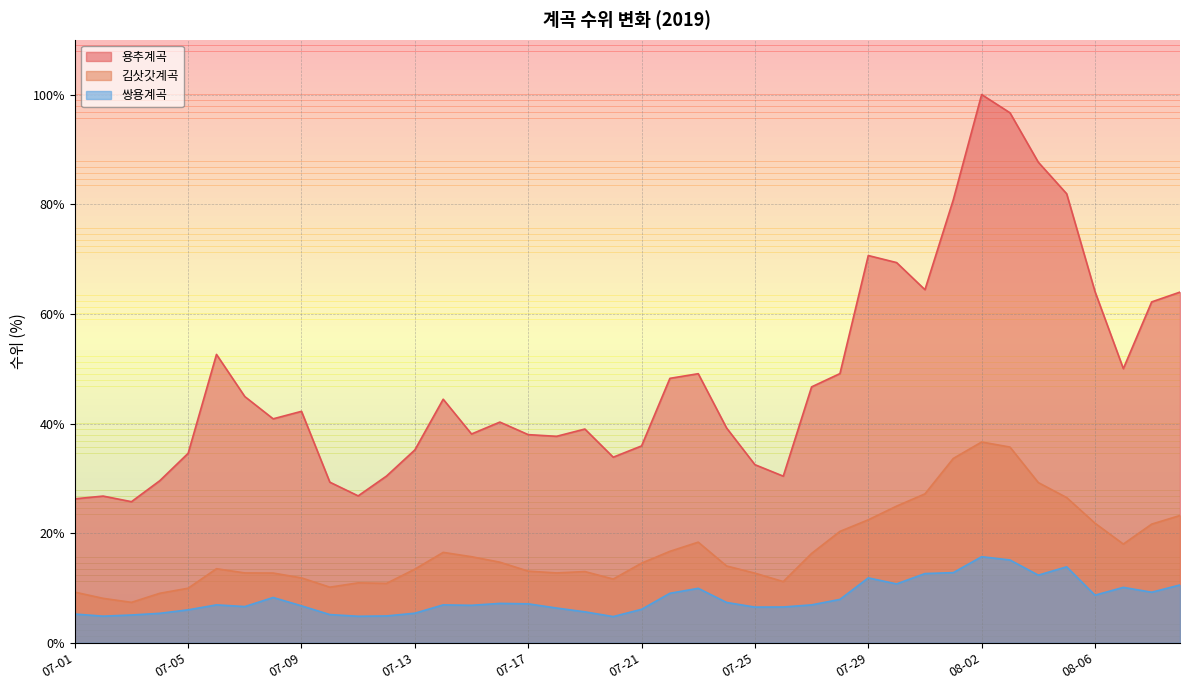

Where is the first local minimum for 김삿갓계곡?

07-03